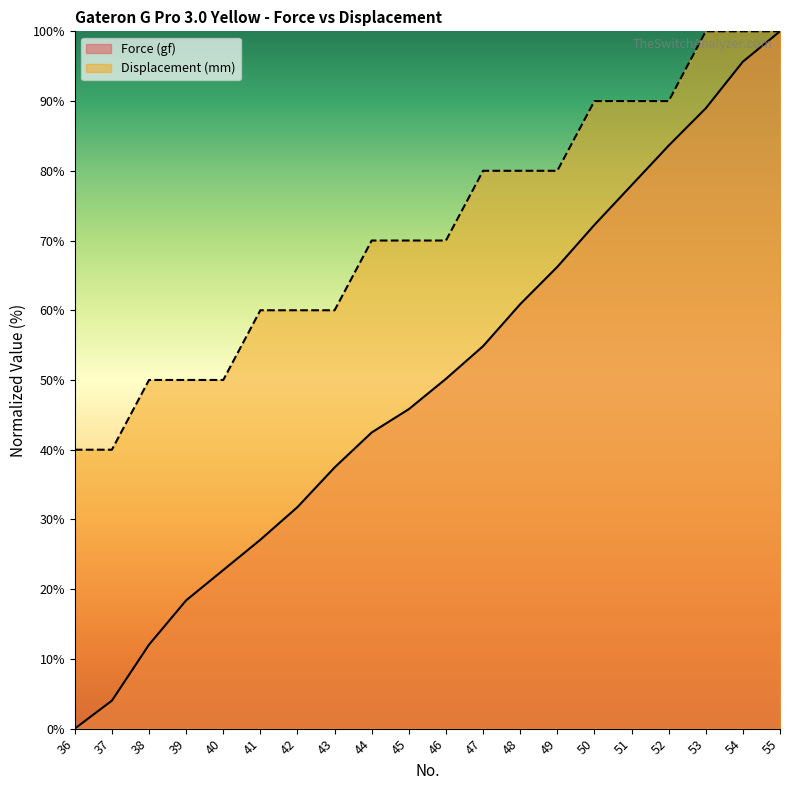

The Displacement (mm) series shows 80.0 at 49. True or false?

True